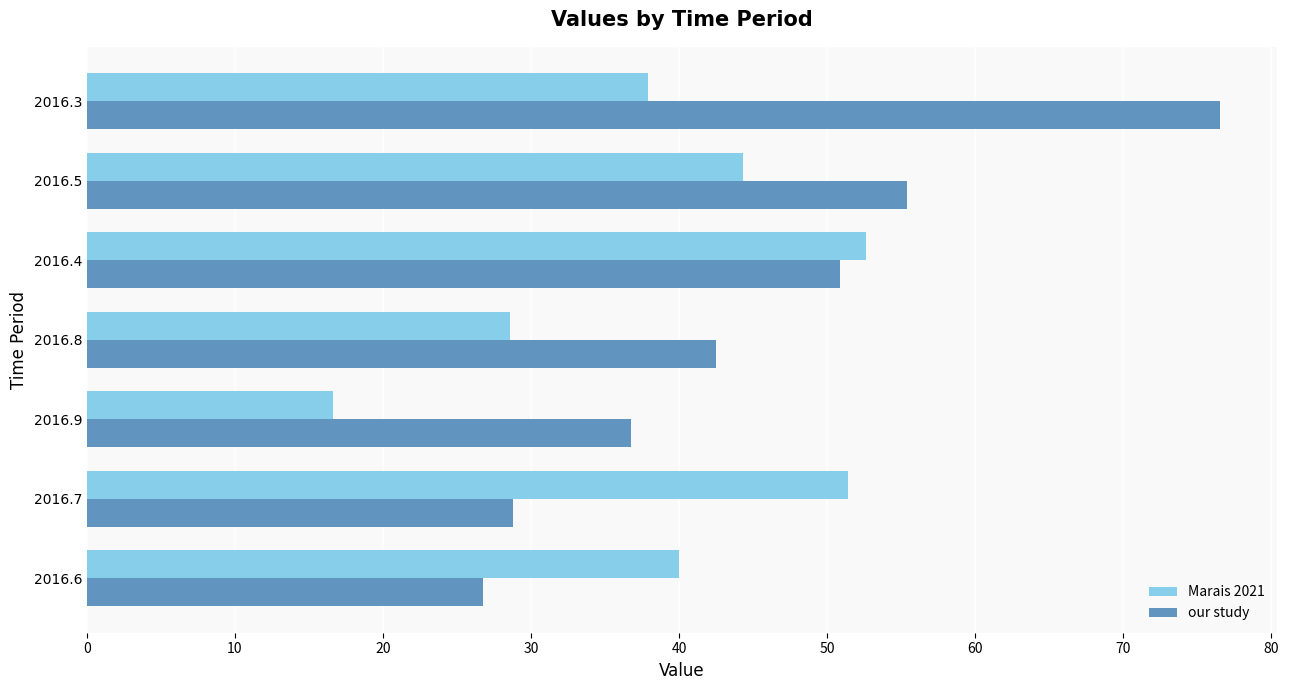

Which series has the widest spread of values?

our study